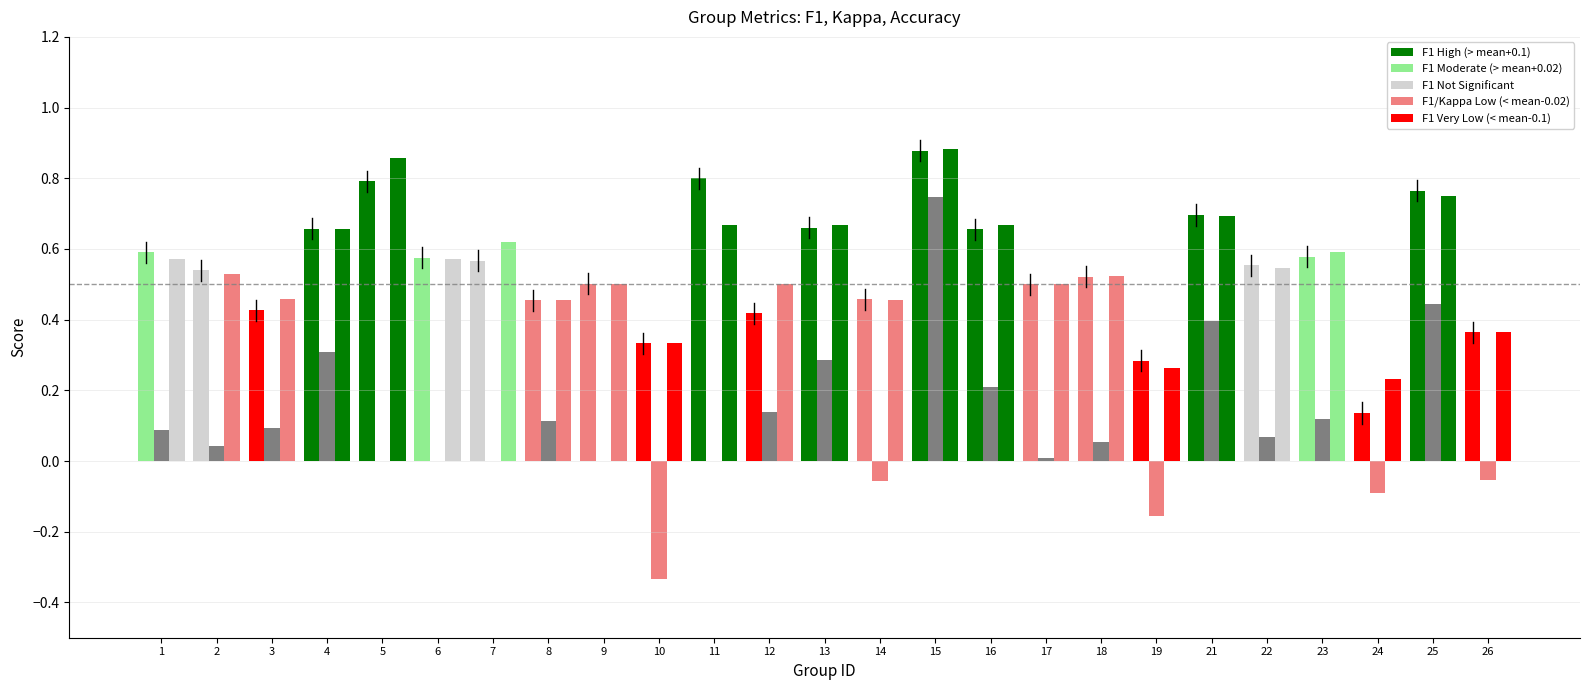

Is it true that kappa equals 0.0 at 11?

True